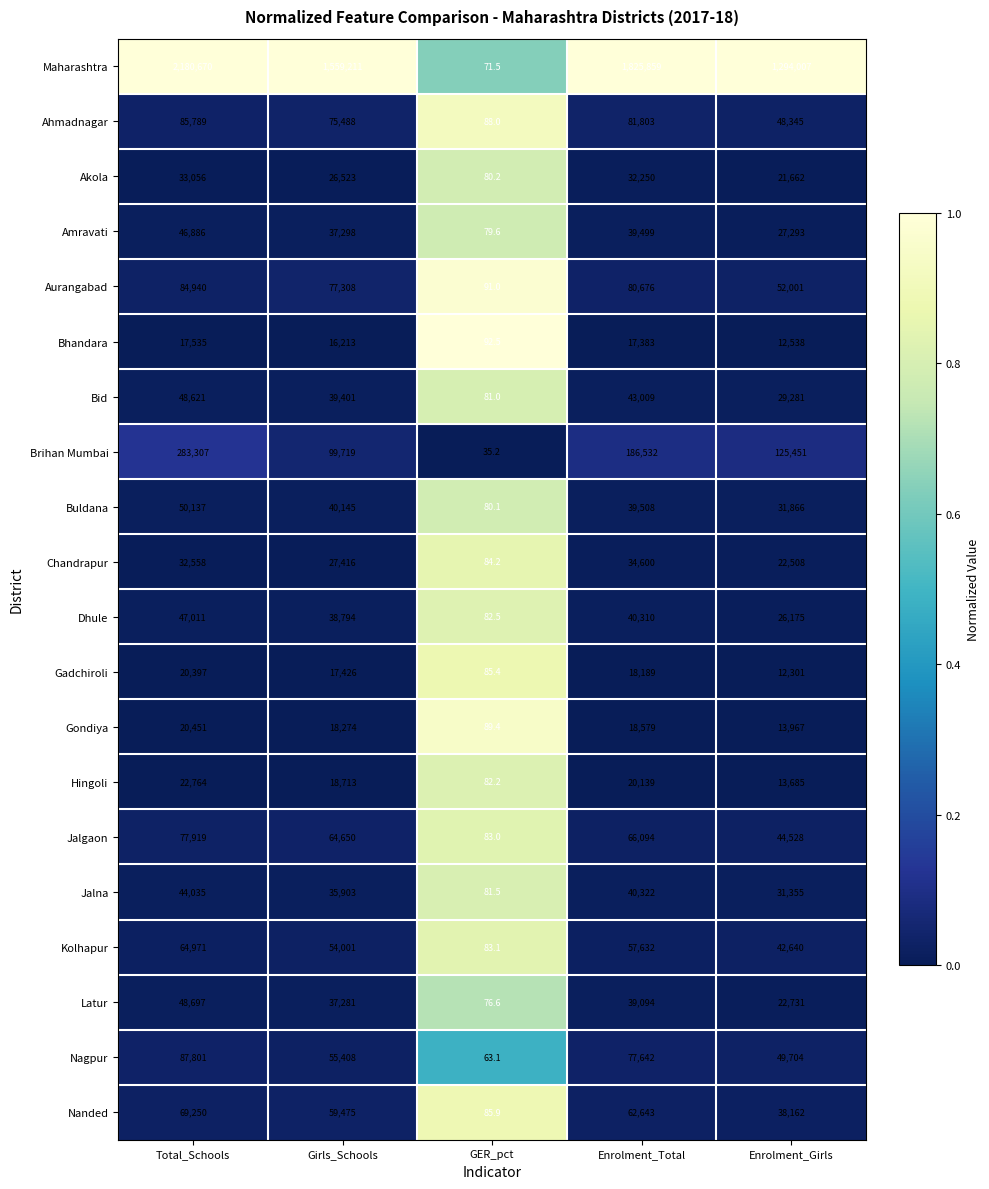

The Dhule series shows 65929.5 at Girls_Schools. True or false?

False